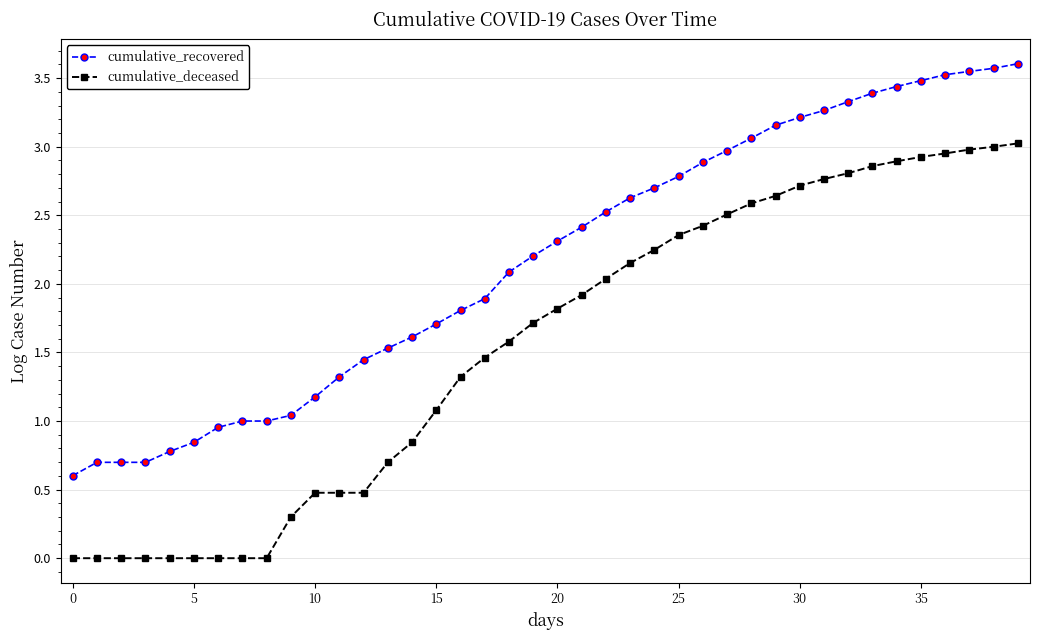

What is the sum of all cumulative_deceased values?

62.0